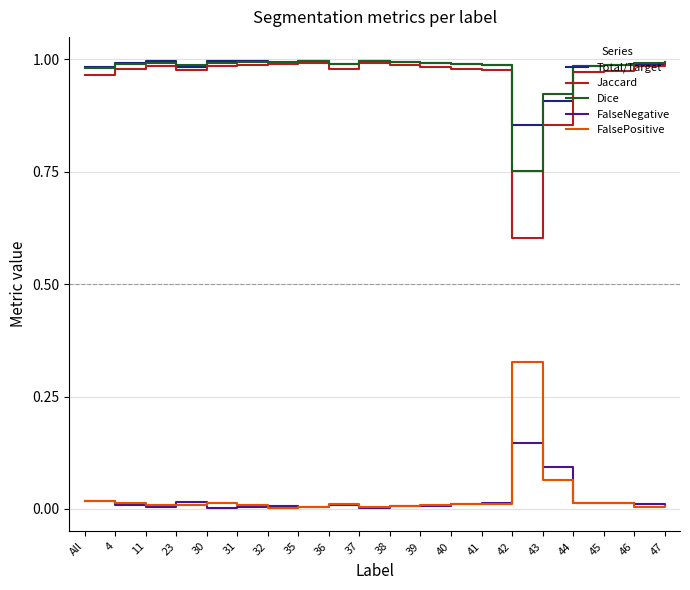

What is the minimum value for Jaccard?

0.6